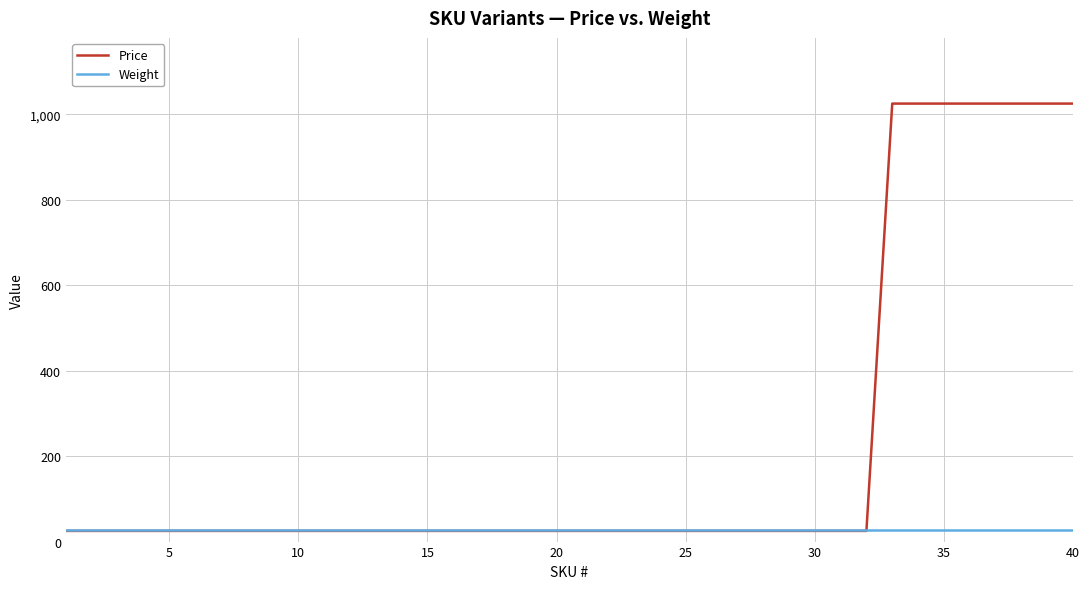

What is the lowest value of the Weight series?

26